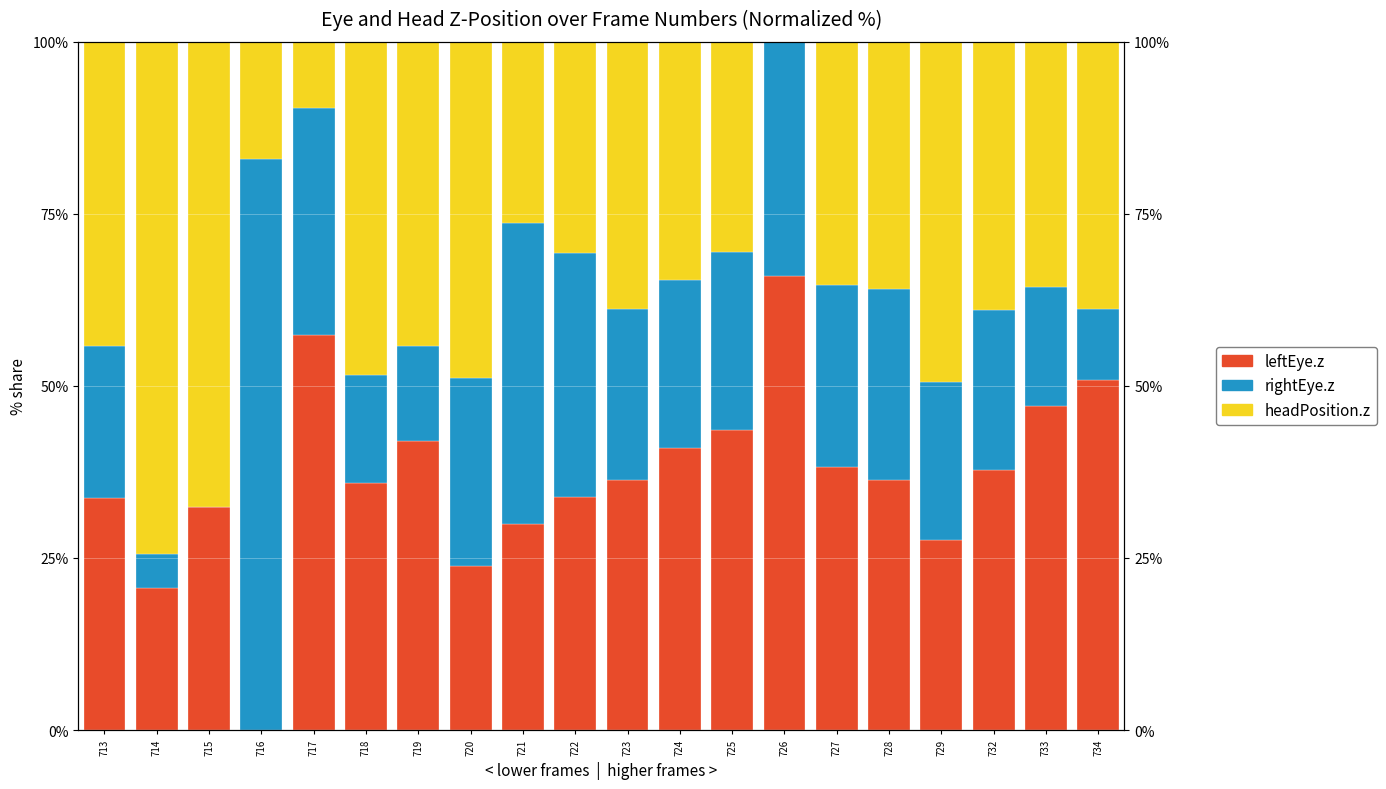

Which label corresponds to the largest value in the chart?

716